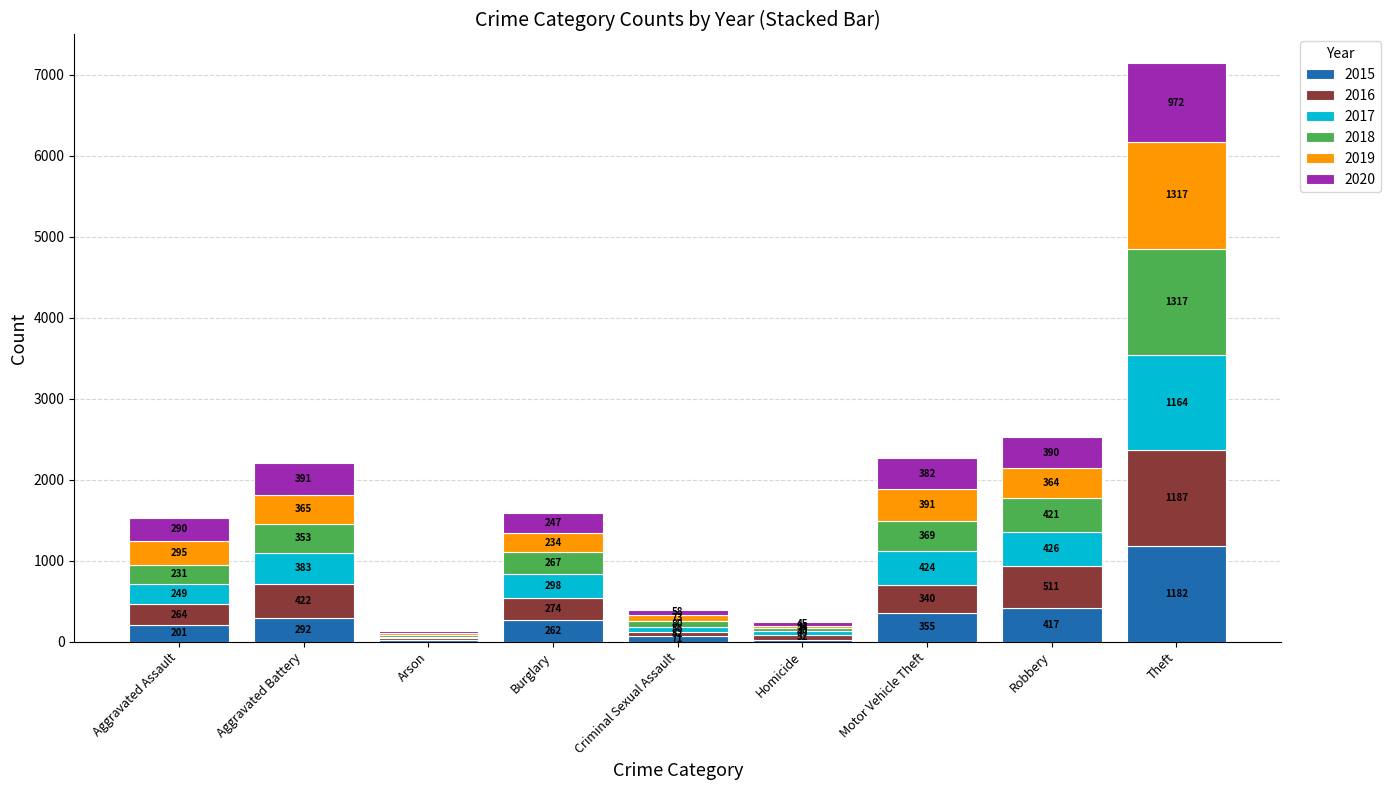

What is the approximate value of 2015 at Motor Vehicle Theft, to the nearest 100?

400